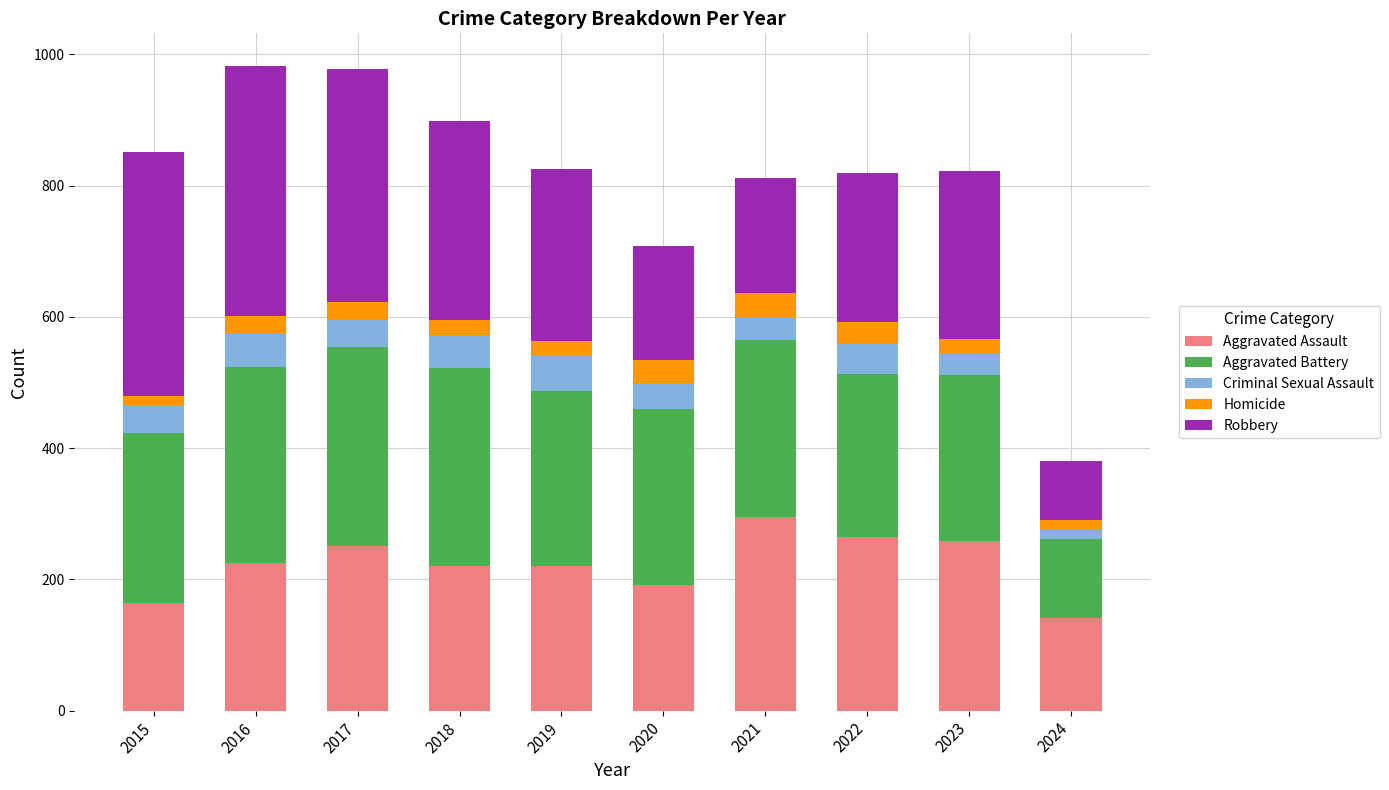

At which label does Aggravated Assault reach its minimum?

2024